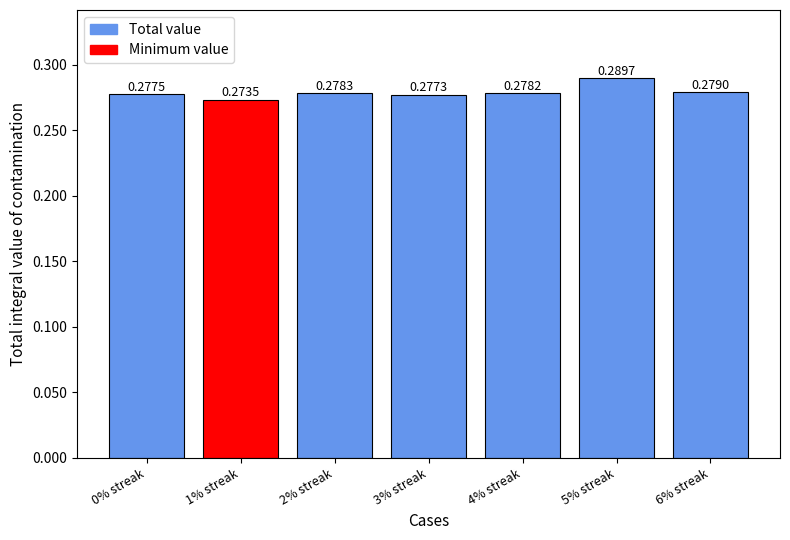

Rank the categories by value from highest to lowest.

5% streak, 6% streak, 2% streak, 4% streak, 0% streak, 3% streak, 1% streak